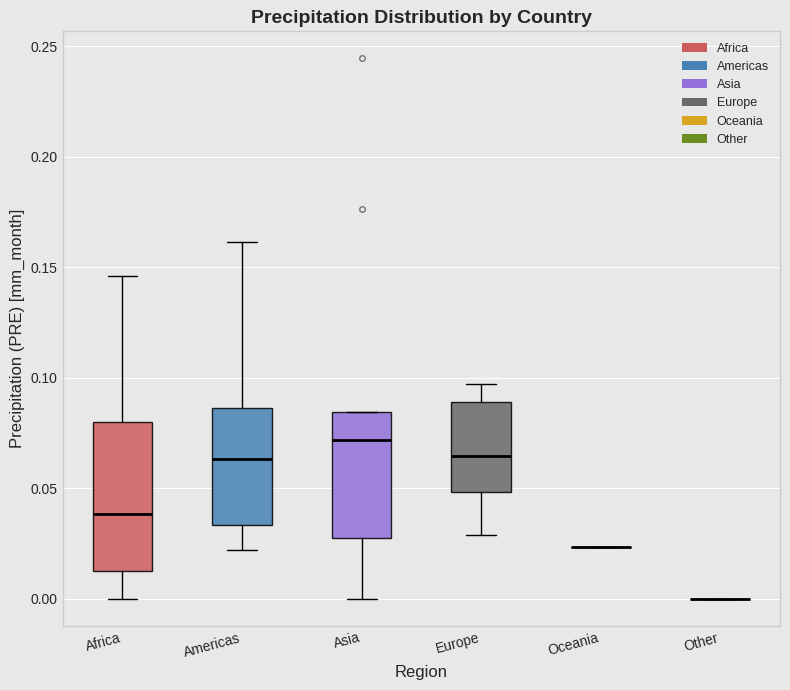

Reading left to right, transcribe this box plot: for each box, give where its median line is, the range the box spans, and where its two whiskers end, as read against the y-axis. The values are not printed on the chart, so give them approximately, as read against the axis.

Africa: median 0.040, box 0.015 to 0.080, whiskers 0.000 to 0.145
Americas: median 0.065, box 0.035 to 0.085, whiskers 0.020 to 0.160
Asia: median 0.070, box 0.025 to 0.085, whiskers 0.000 to 0.085
Europe: median 0.065, box 0.050 to 0.090, whiskers 0.030 to 0.095
Oceania: box collapsed to a line at 0.025, whiskers 0.025 to 0.025
Other: box collapsed to a line at 0.000, whiskers 0.000 to 0.000